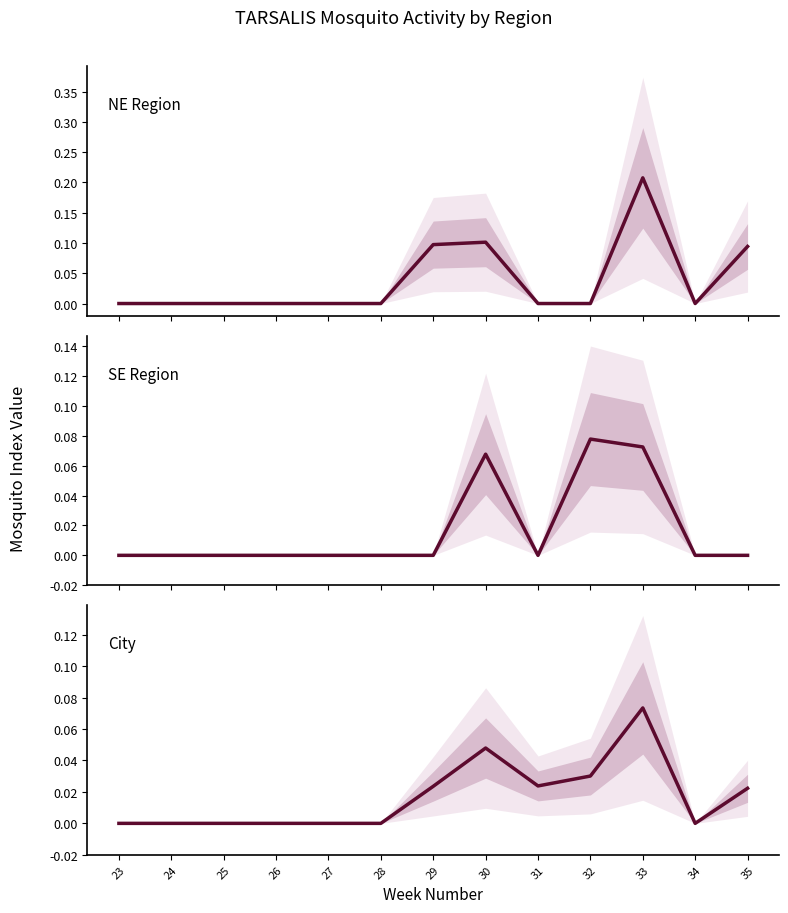

How many intersections are there between SE Region and NE Region?

1